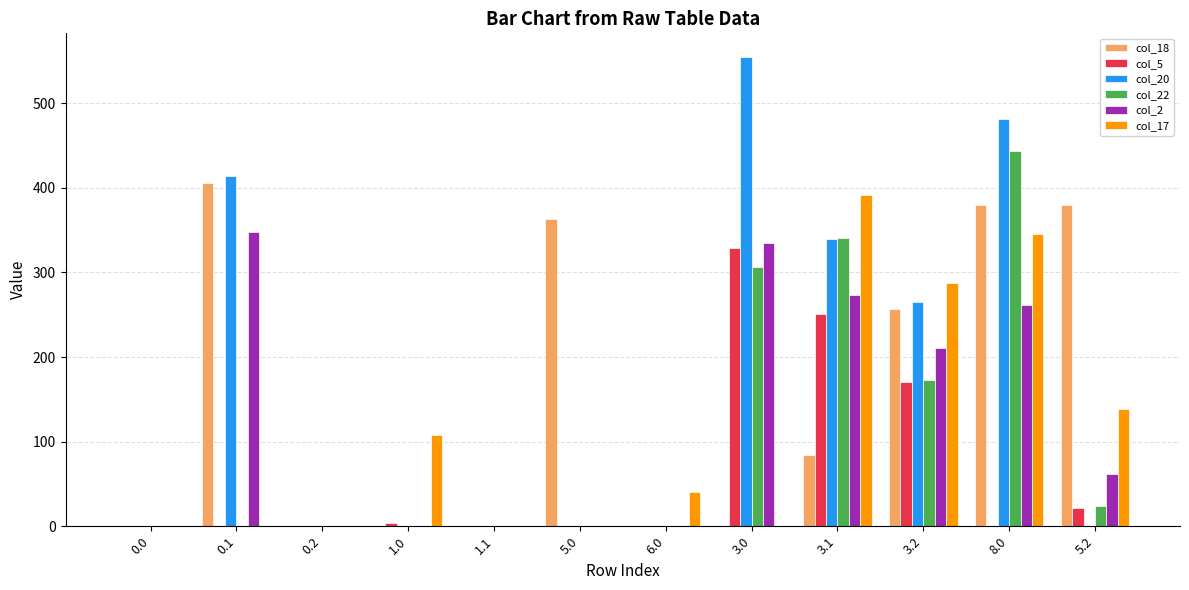

What is the greatest value displayed?

554.9